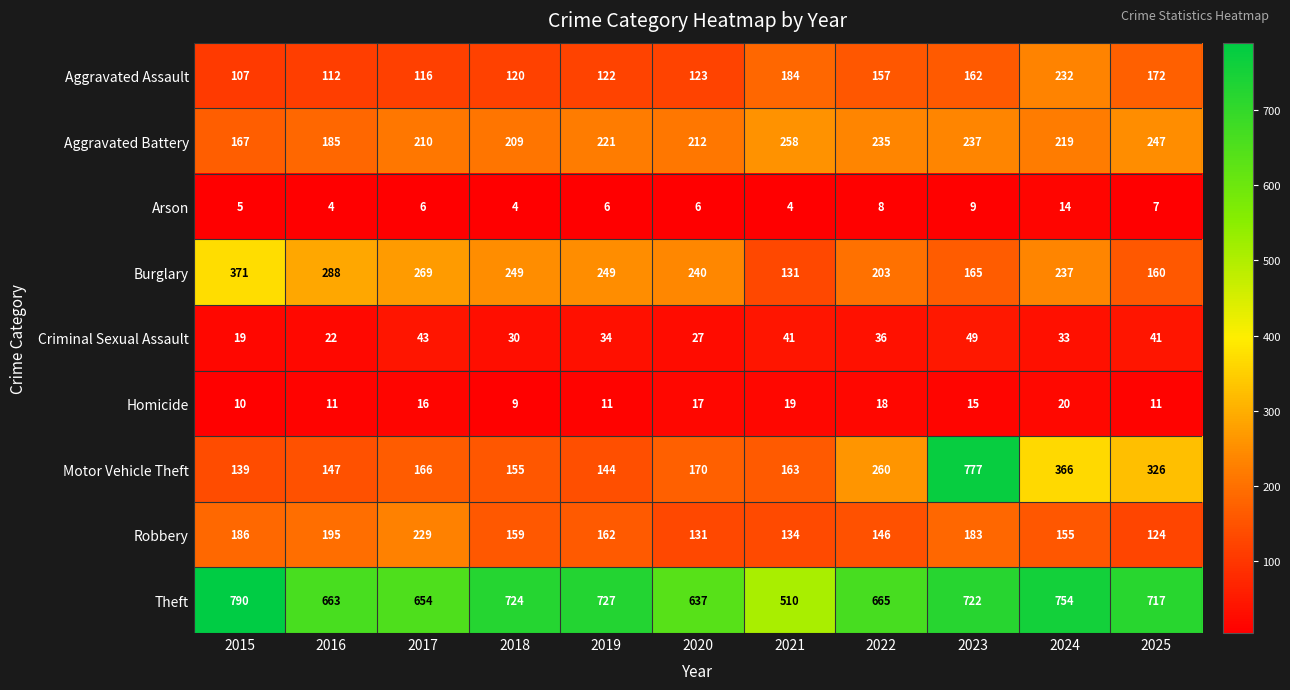

What is the sum of the Aggravated Assault values at 2016 and 2018?

232